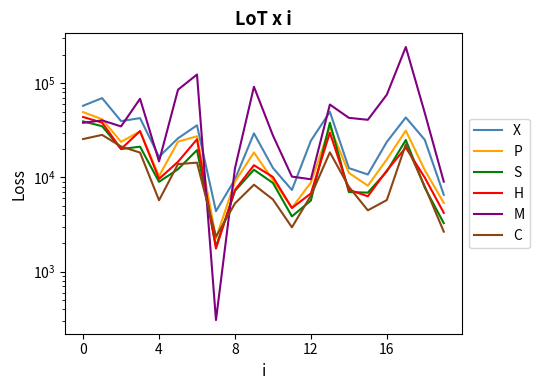

What is the lowest value of the X series?

4388